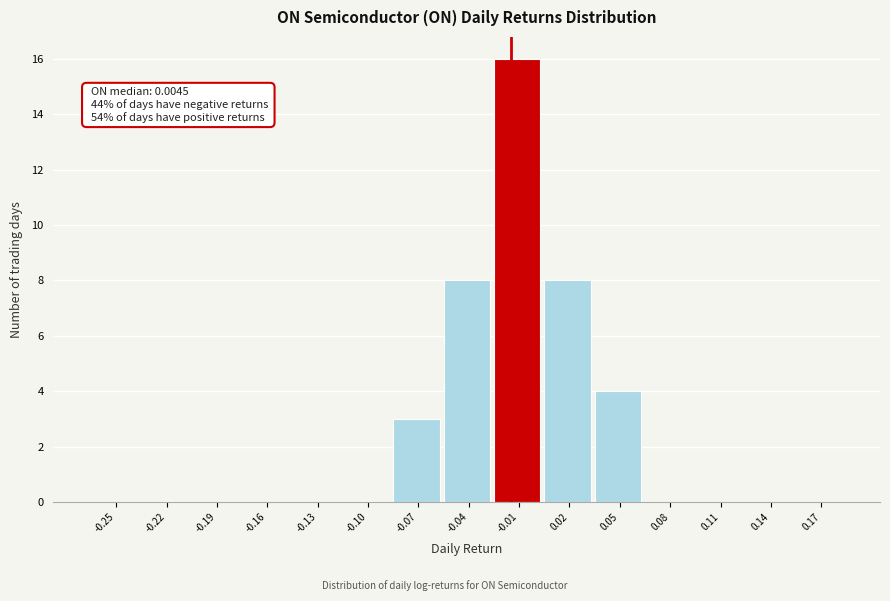

Reading right to left, extract all data points from this chart.

0.17=0	0.14=0	0.11=0	0.08=0	0.05=4	0.02=8	-0.01=16	-0.04=8	-0.07=3	-0.10=0	-0.13=0	-0.16=0	-0.19=0	-0.22=0	-0.25=0